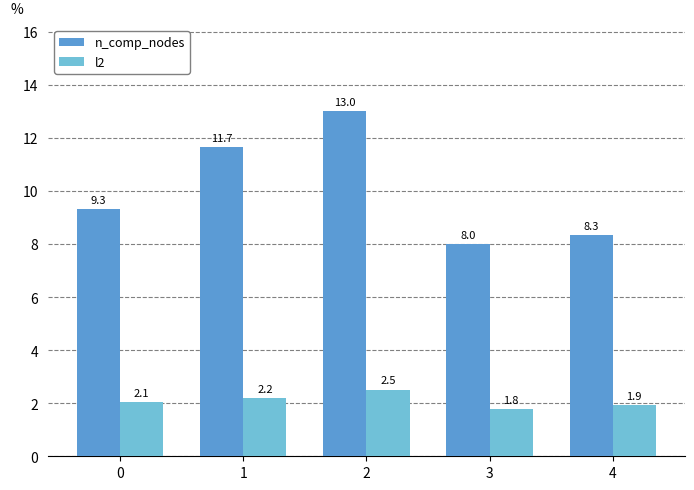

What is the difference between the maximum and minimum values in the l2 series?

0.8